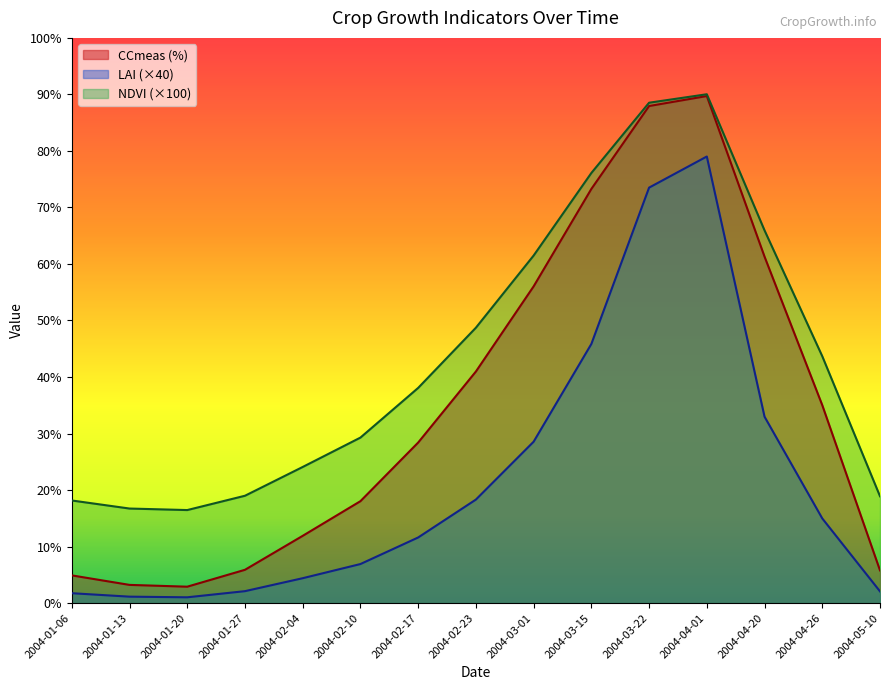

Which has a higher value, 2004-04-20 or 2004-04-26?

2004-04-20